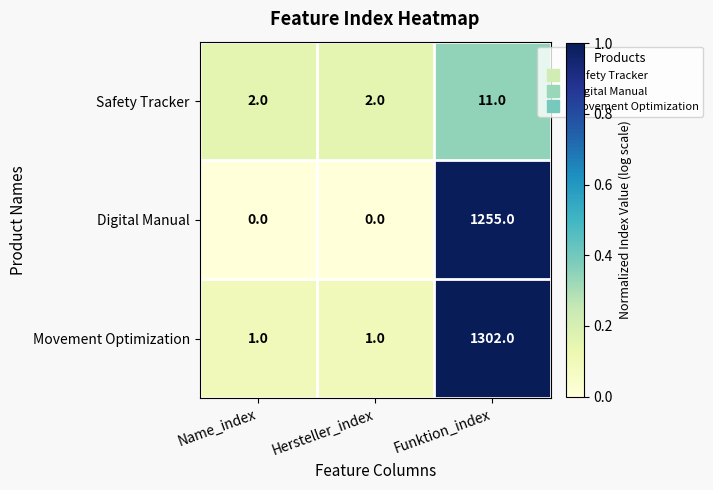

What is the spread (max minus min) of values at Hersteller_index?

2